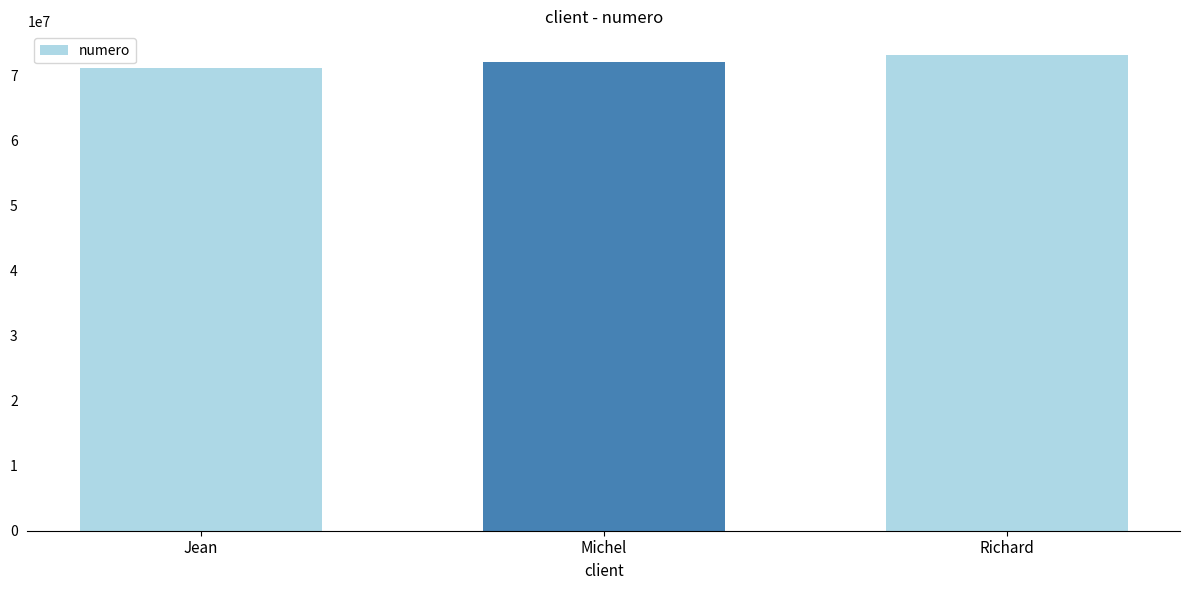

Reading right to left, what are all the values shown in this chart?

Richard=73070809	Michel=72050604	Jean=71020301